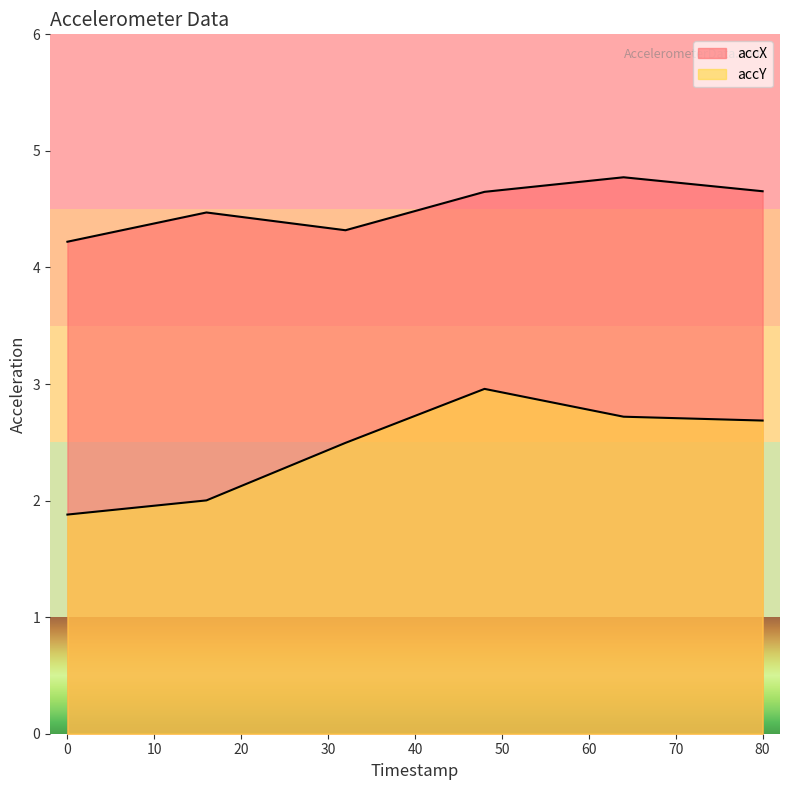

Which series has the largest range (max minus min)?

accY